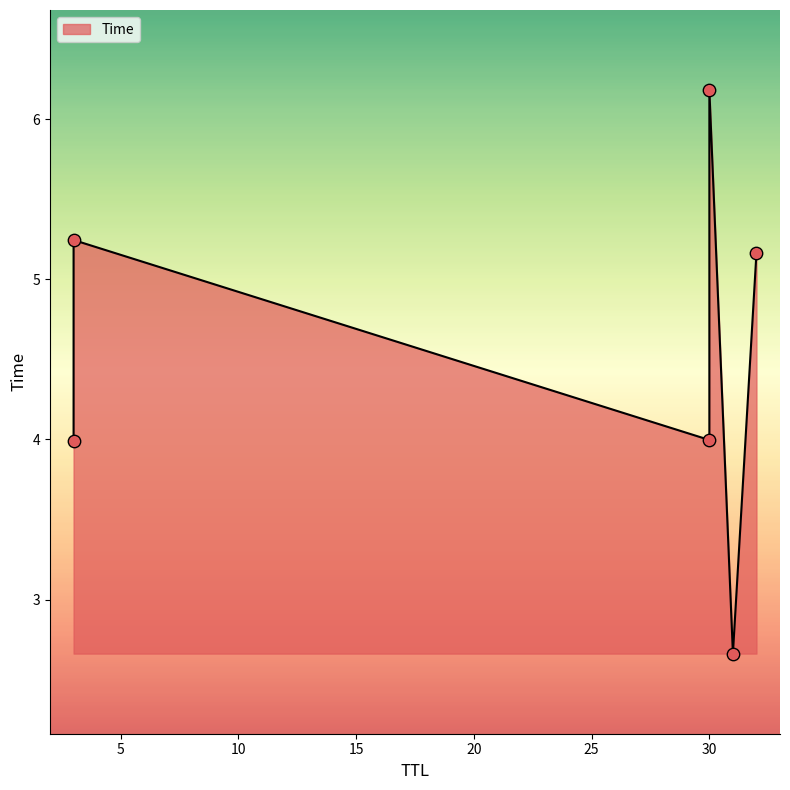

What is the change in value from 31 to 3?

+1.3